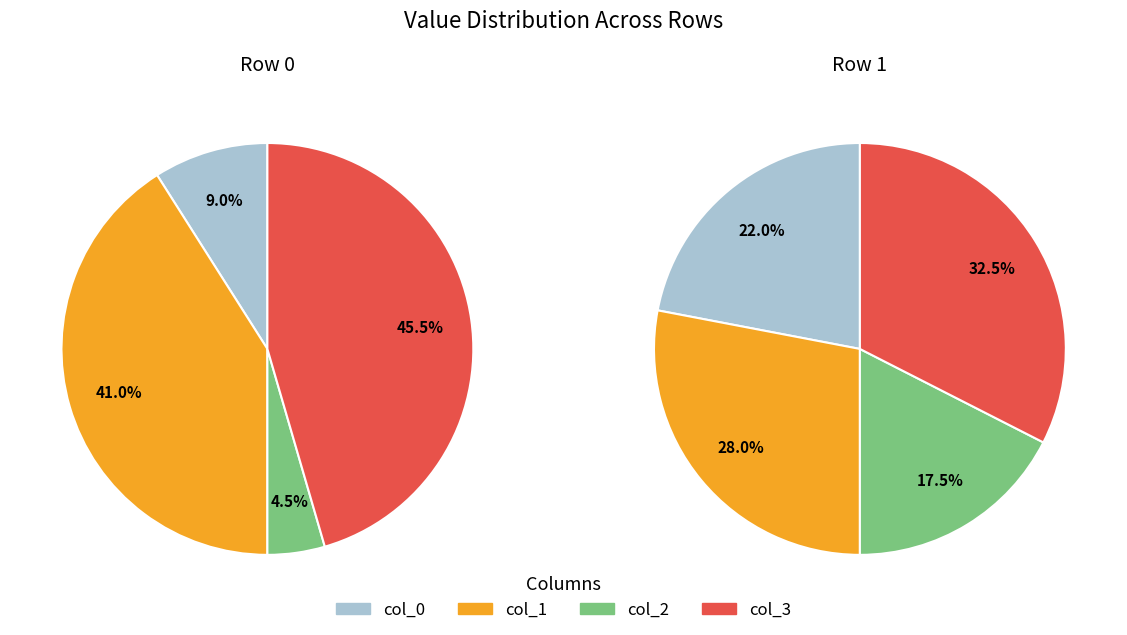

True or false: 1 accounts for 76% of the total.

False